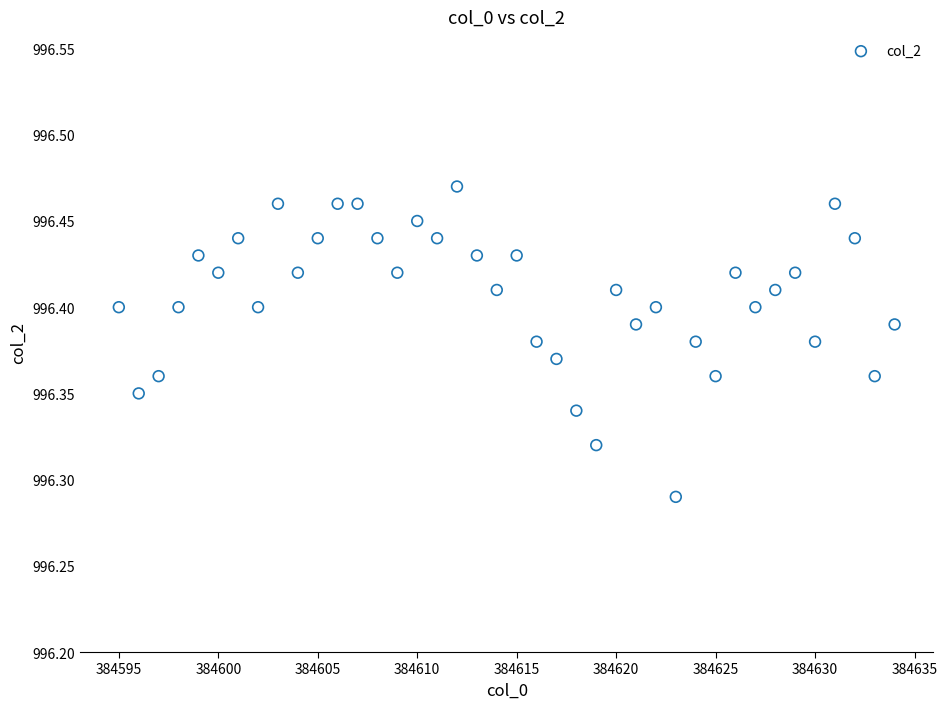

What is the range of X values (max minus min)?

39.0